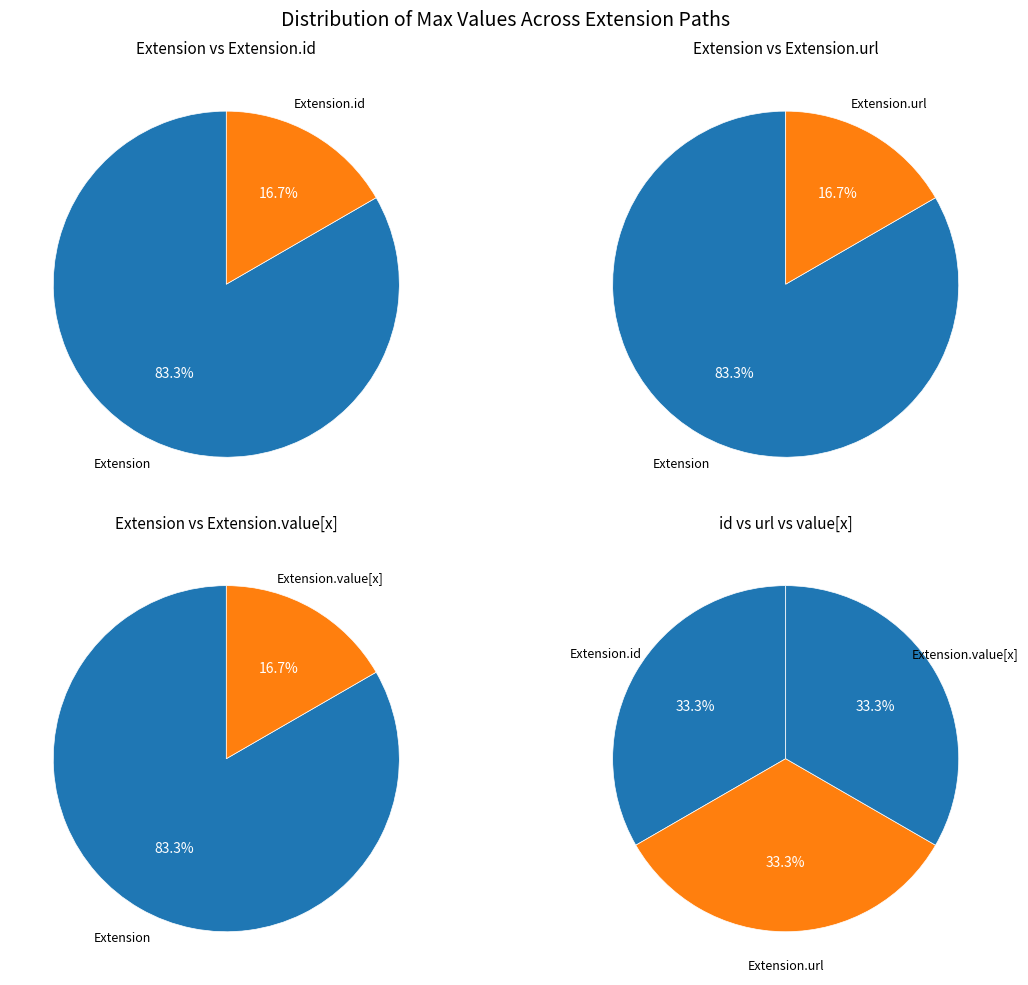

Is it true that Extension.extension is 0% of the pie?

True